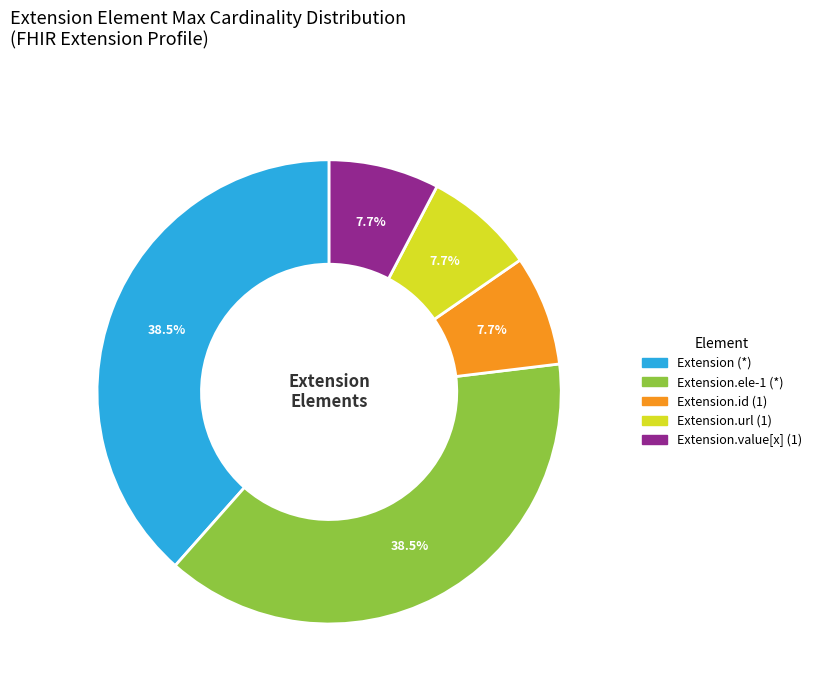

Does any single category account for the majority?

No